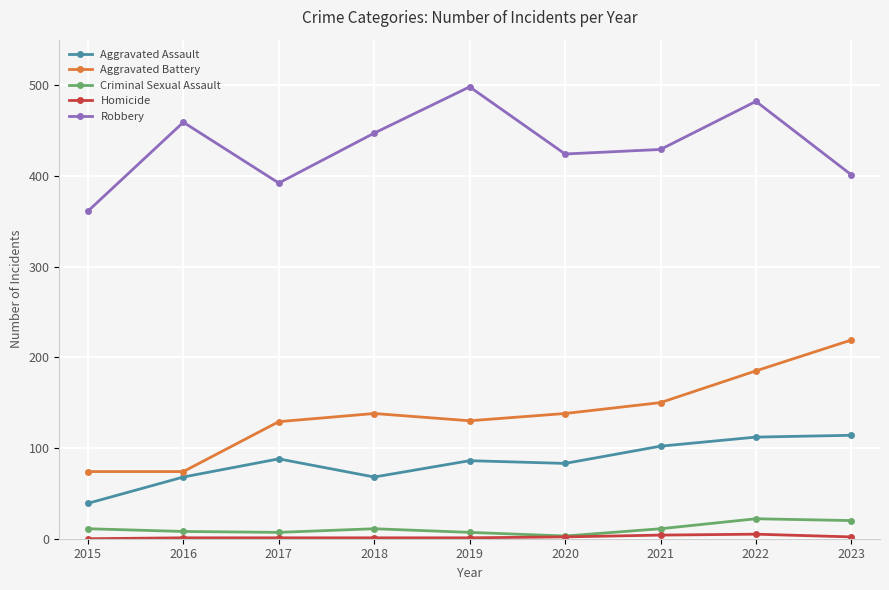

What is the highest value of the Aggravated Assault series?

114